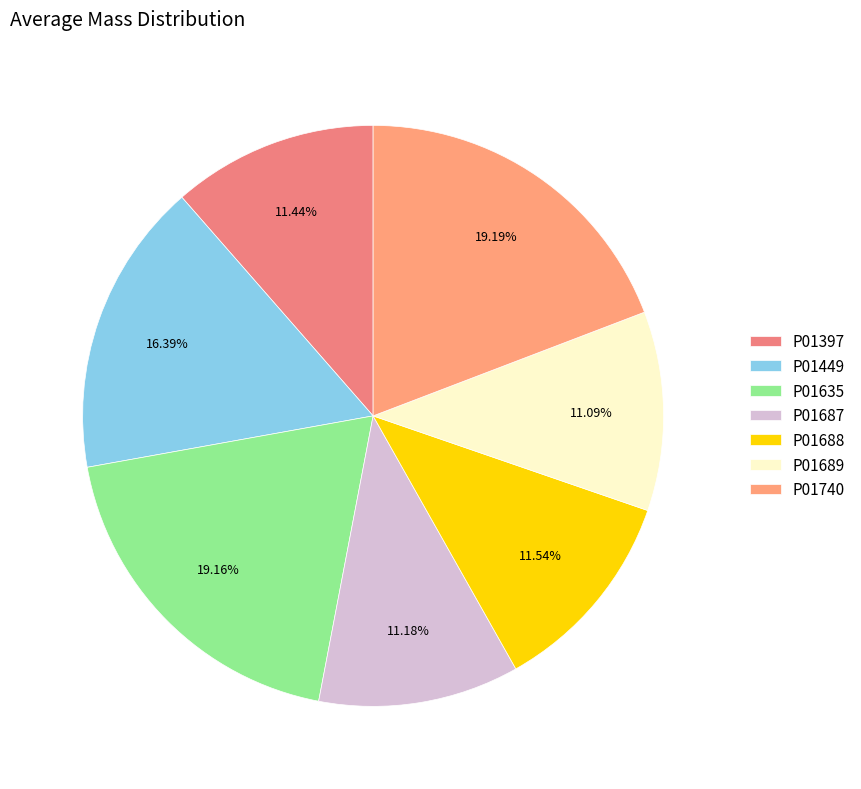

Which has a higher value, P01397 or P01635?

P01635